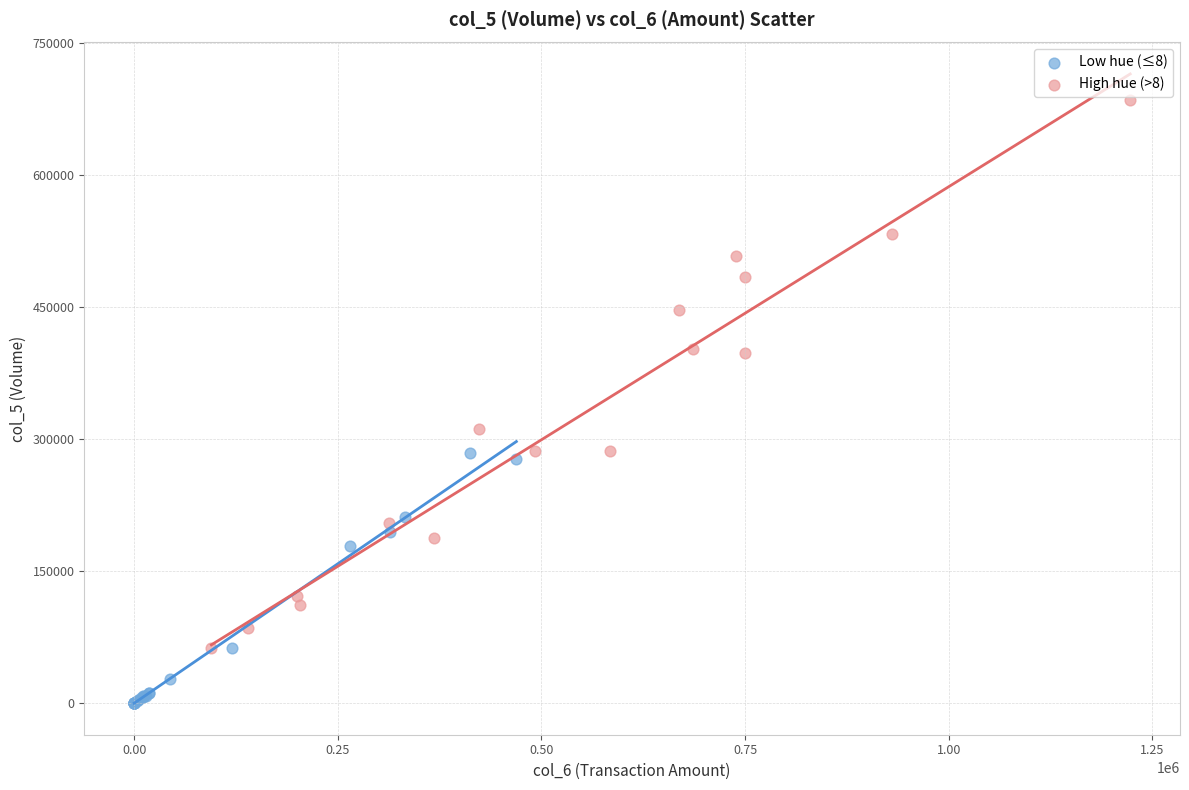

Which series contains the highest Y value?

High hue (>8)